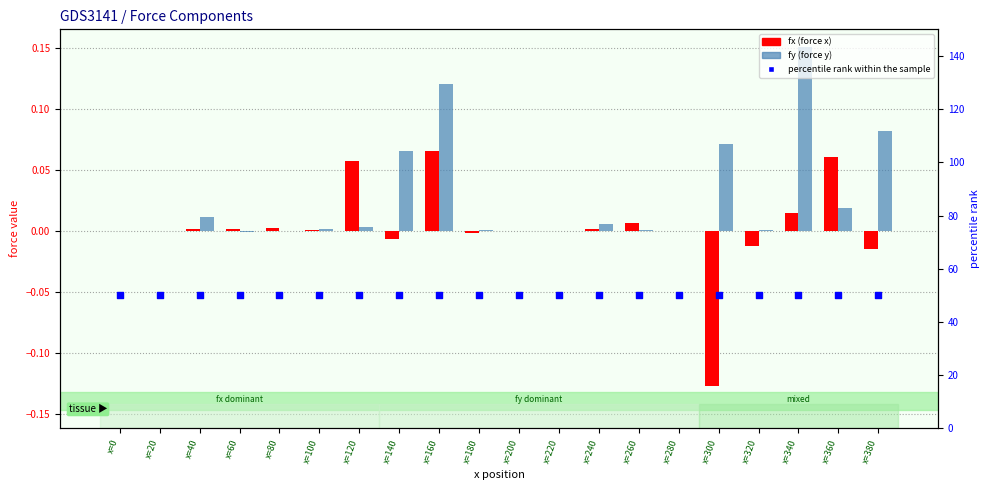

At how many categories does at least one series exceed 42?

20